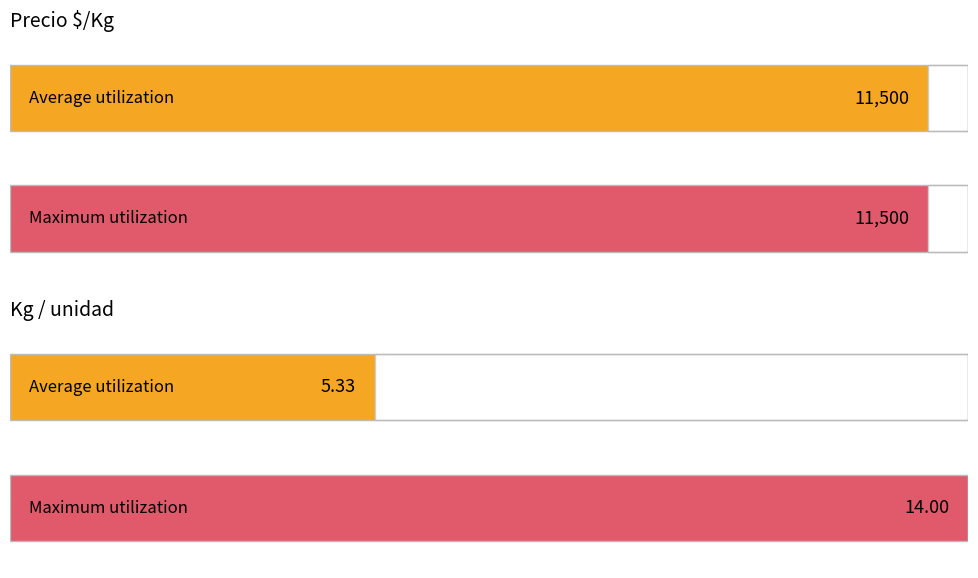

List the series in order of their peak value, highest first.

Precio $/Kg, Kg / unidad